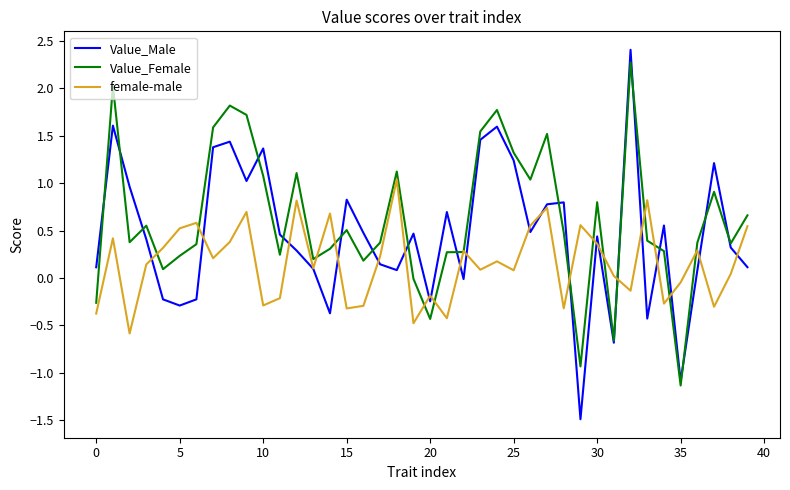

List the series in order of their overall mean, highest first.

Value_Female, Value_Male, female-male